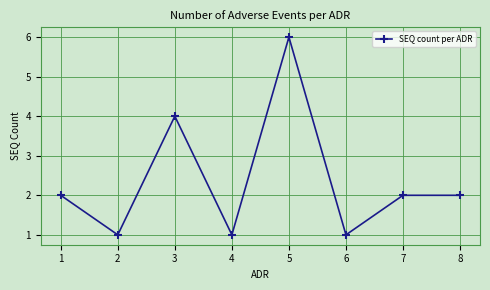

What is the minimum value shown in the chart?

1